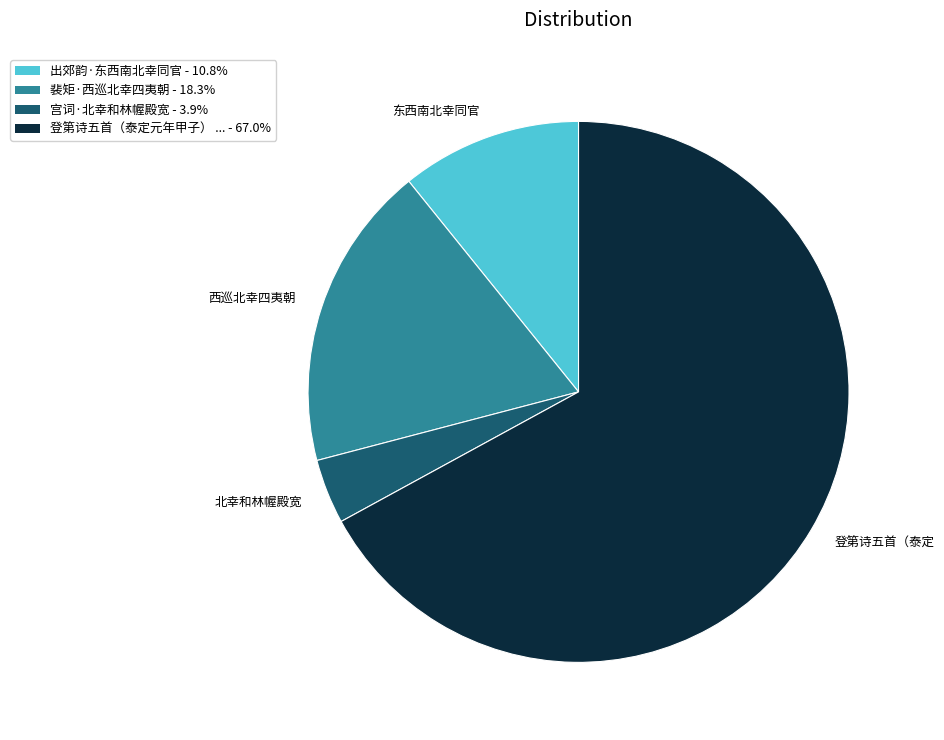

Is there a majority slice in this chart?

Yes